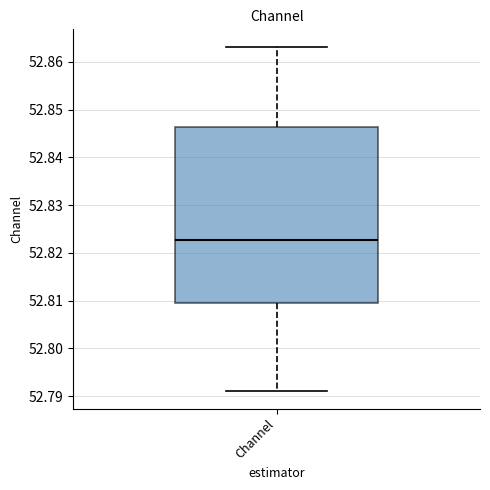

Transcribe this box plot: give where the median line is, the range the box spans, and where the two whiskers end, as read against the y-axis. The values are not printed on the chart, so give them approximately, as read against the axis.

median 52.823, box 52.809 to 52.846, whiskers 52.791 to 52.863